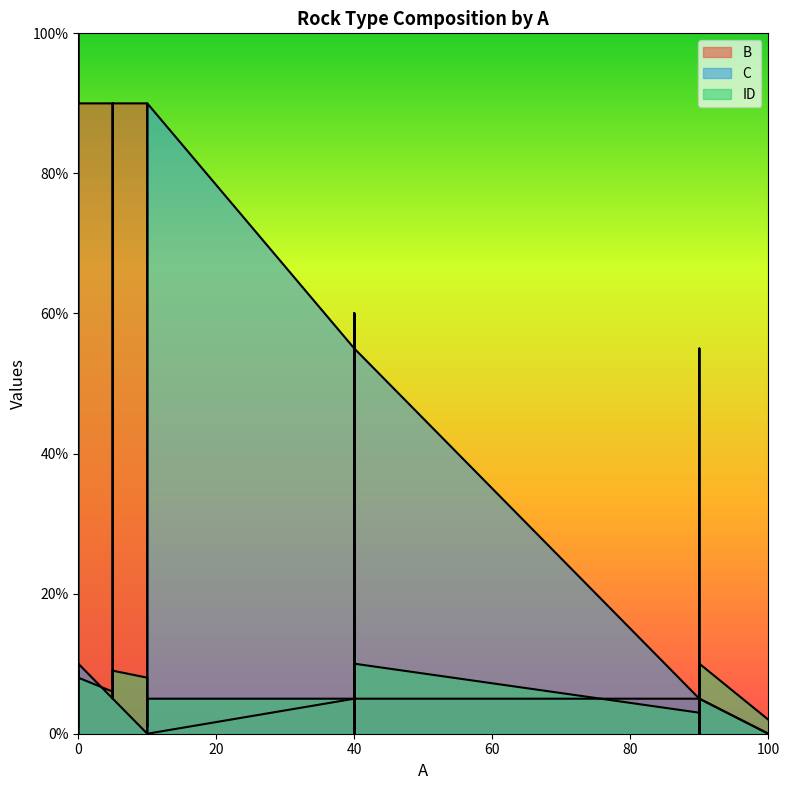

How many intersections are there between ID and C?

13